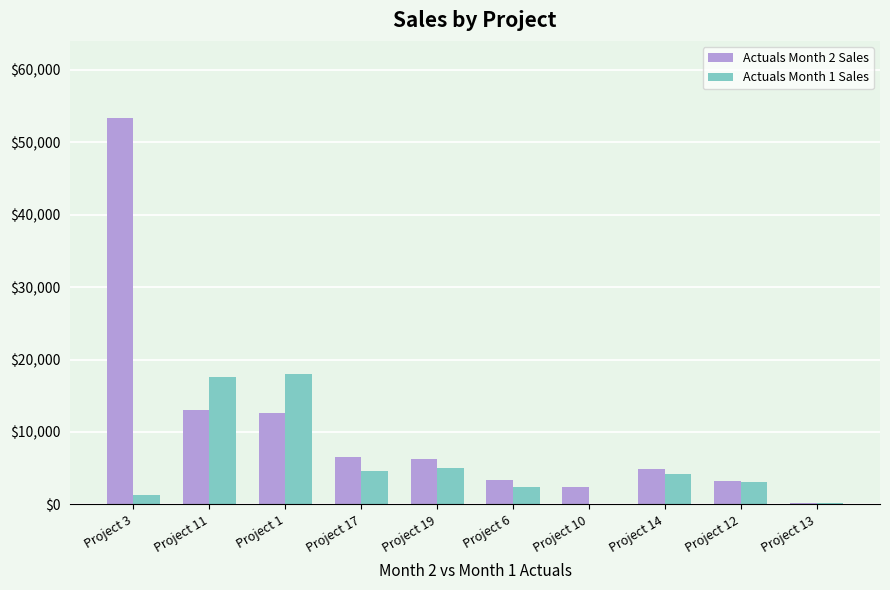

Which series has the widest spread of values?

Actuals Month 2 Sales